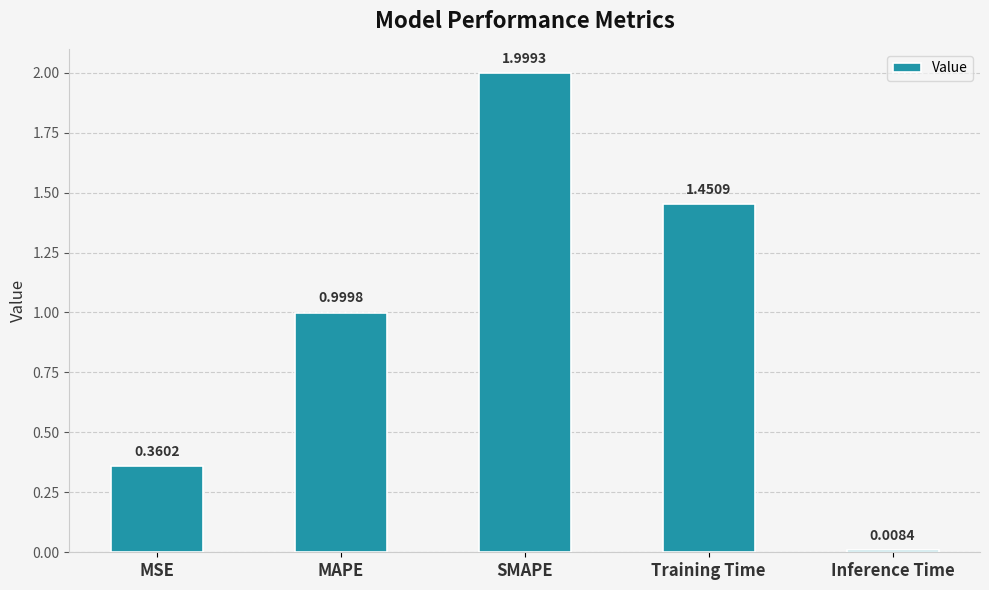

At which label is the value closest to 1?

MAPE